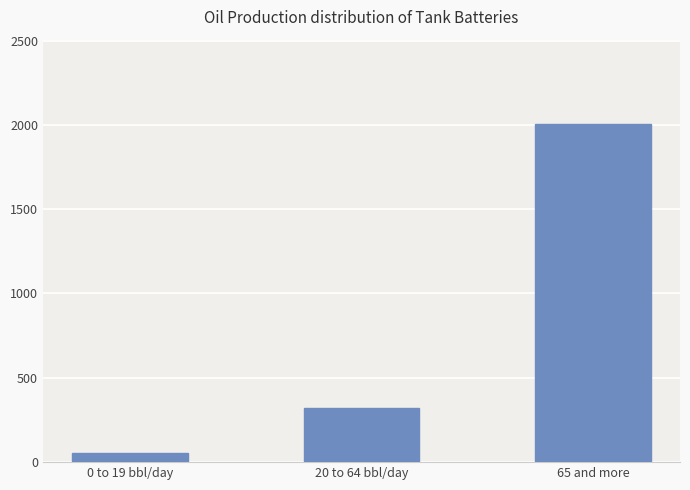

What is the smallest value displayed?

57